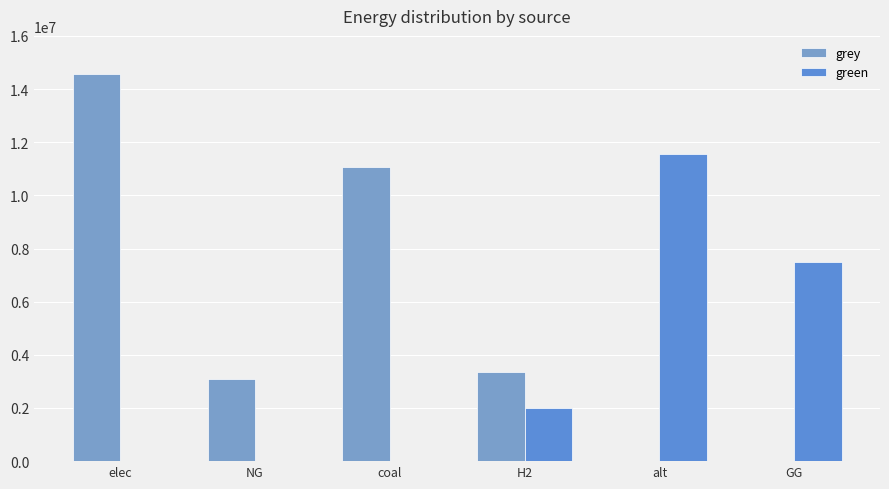

Which category has the highest value in the green series?

alt